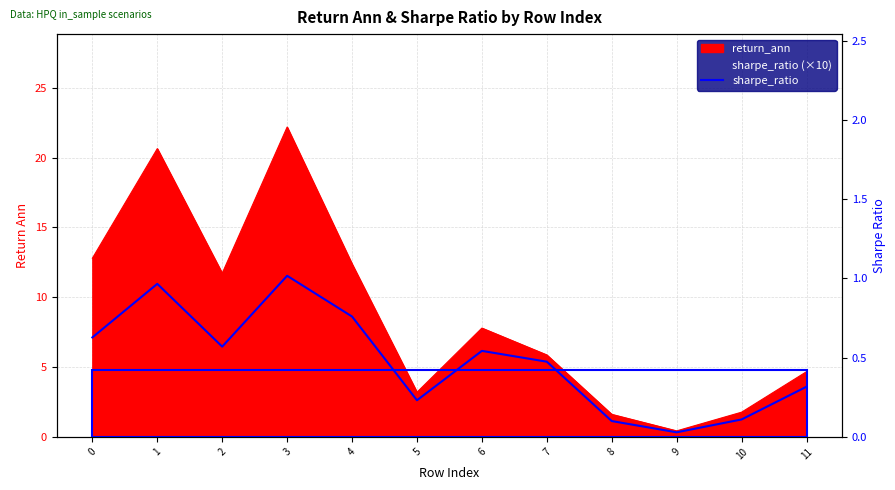

What is the change in value from 6 to 10?

-0.4